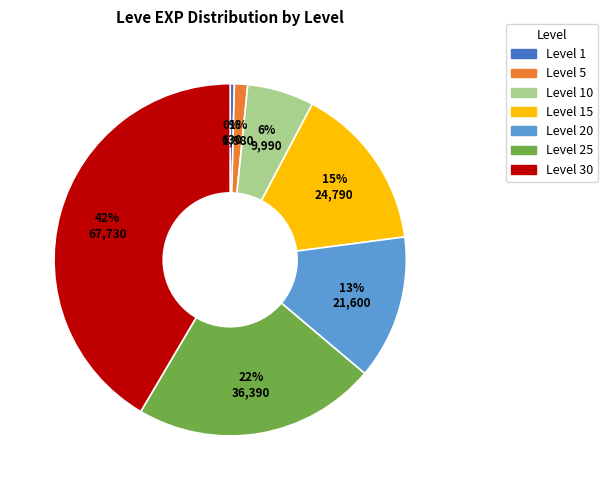

Which slice is the smallest?

Level 1